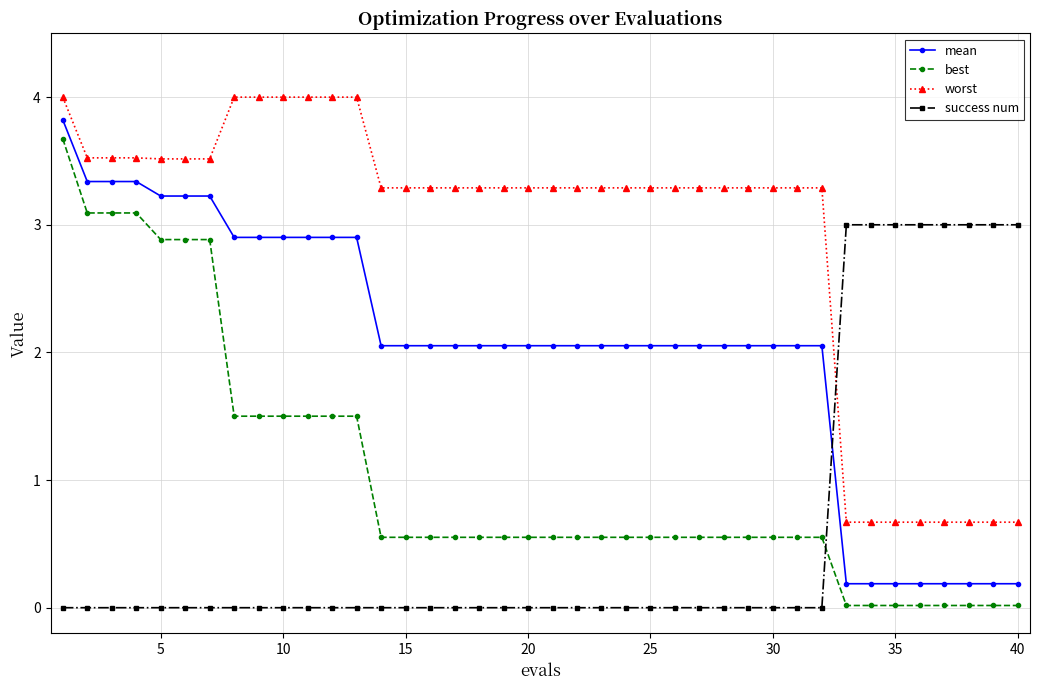

At how many categories does at least one series exceed 1?

40